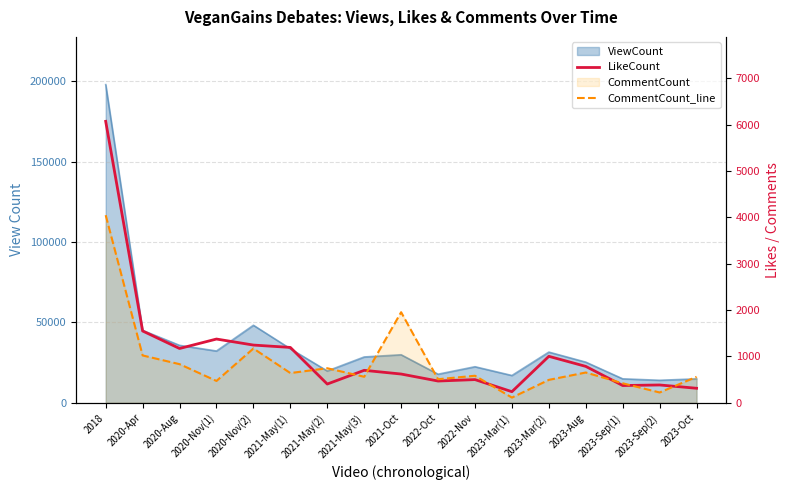

Reading right to left, list all the values displayed in this chart.

LikeCount: 314	385	373	786	1003	240	501	470	621	701	405	1195	1246	1376	1172	1550	6073
CommentCount_line: 561	223	421	654	495	113	584	509	1955	562	746	642	1172	472	834	1022	4048